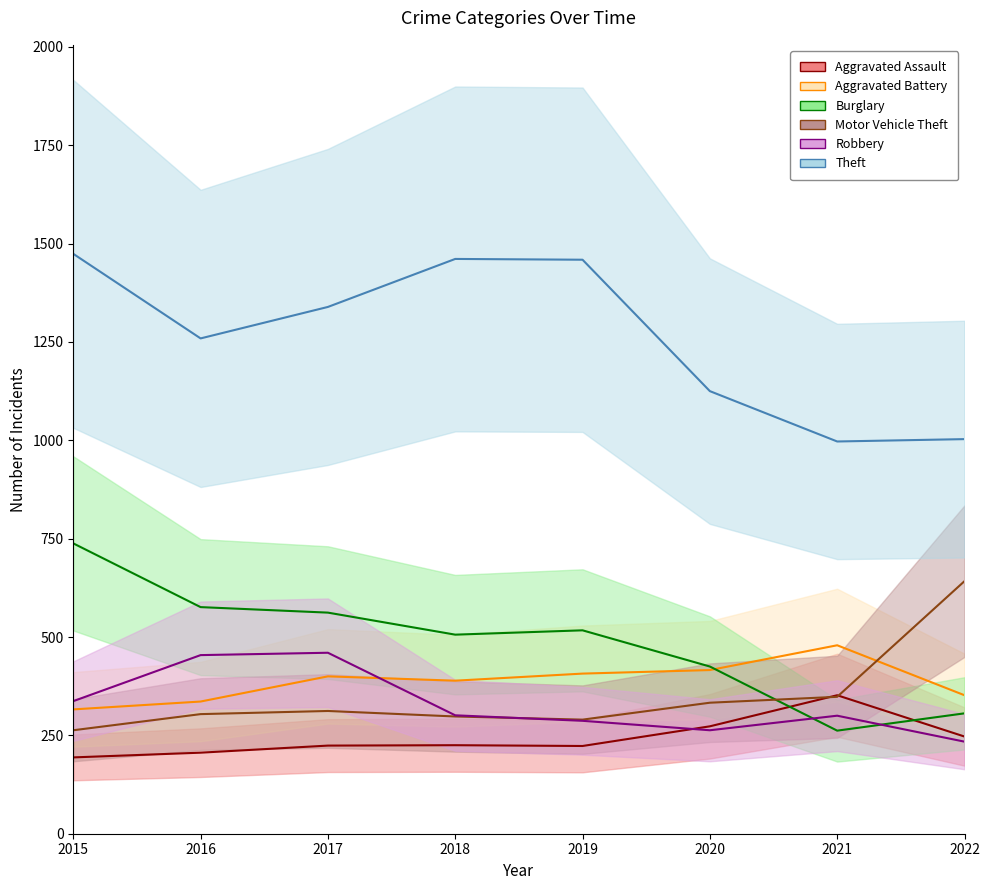

Which series has the largest range (max minus min)?

Theft